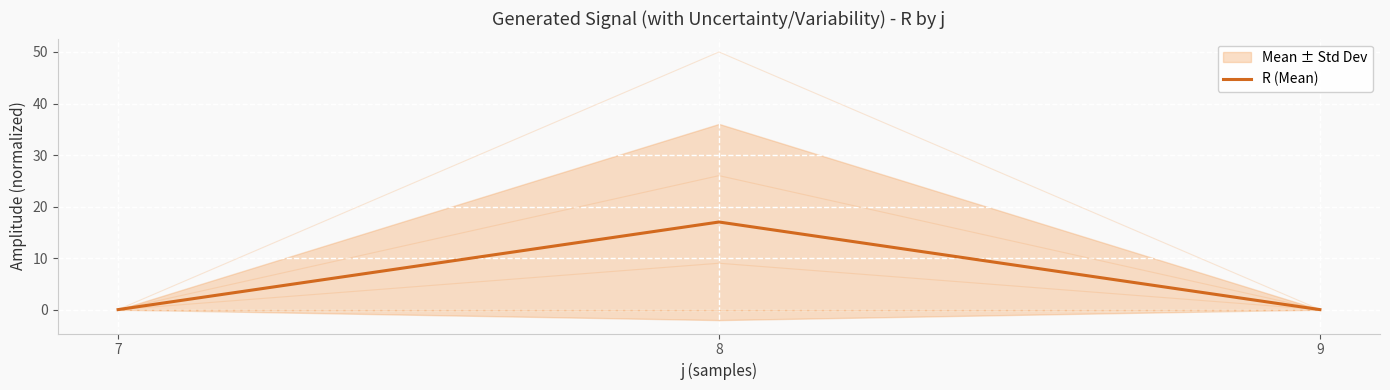

Rank the categories by value from lowest to highest.

7, 9, 8